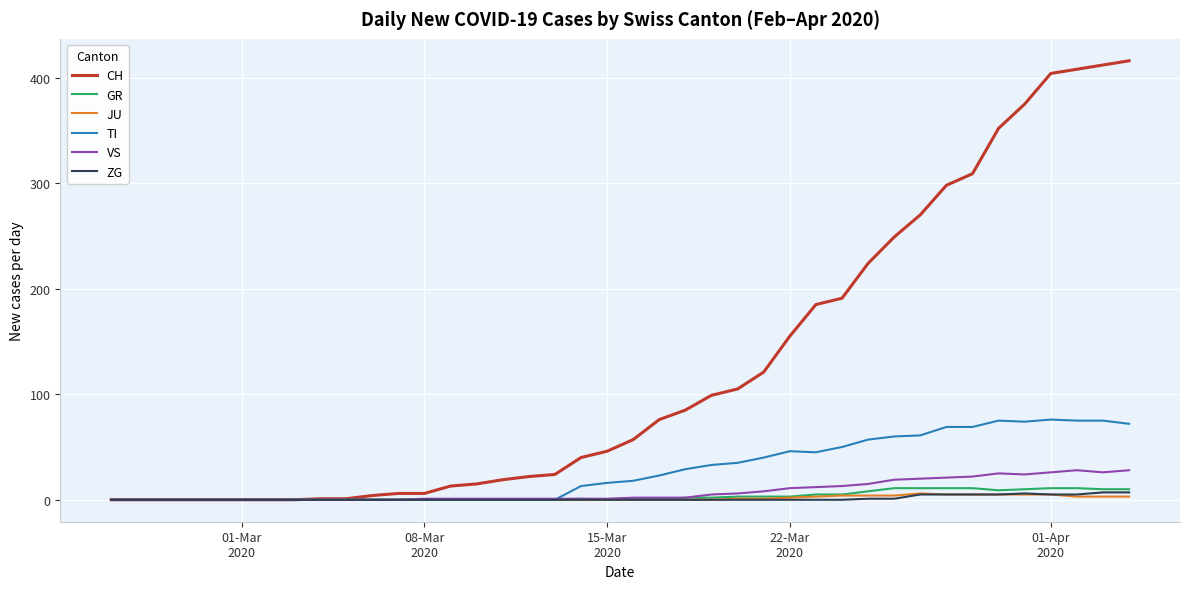

What is the highest value of the VS series?

28